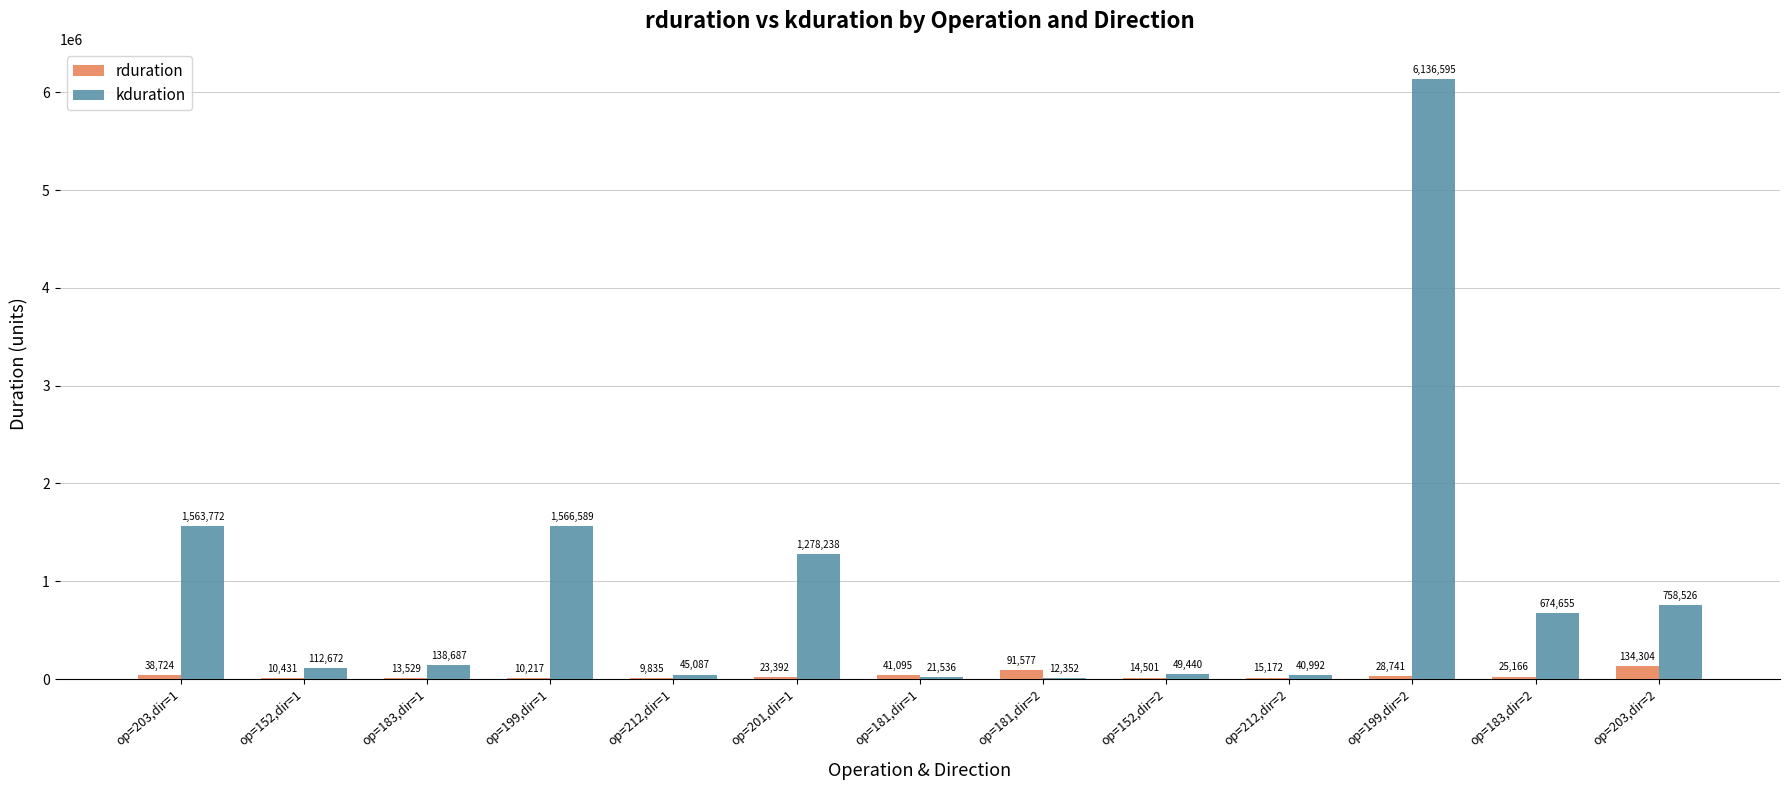

What is the greatest value displayed?

6136595